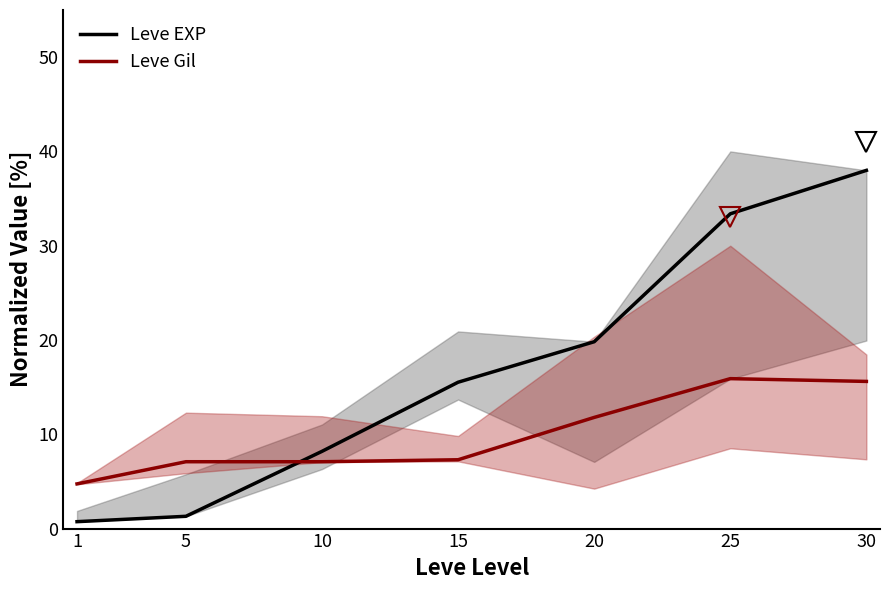

The Leve EXP series shows 9.2 at 20. True or false?

False